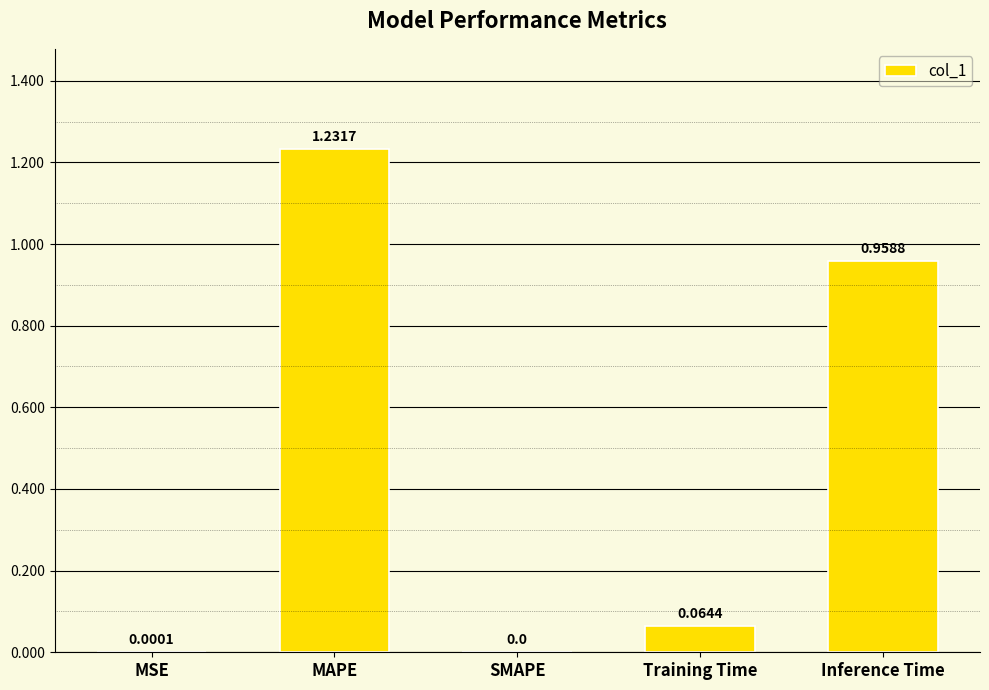

Is it true that the value at SMAPE is 0.0?

True